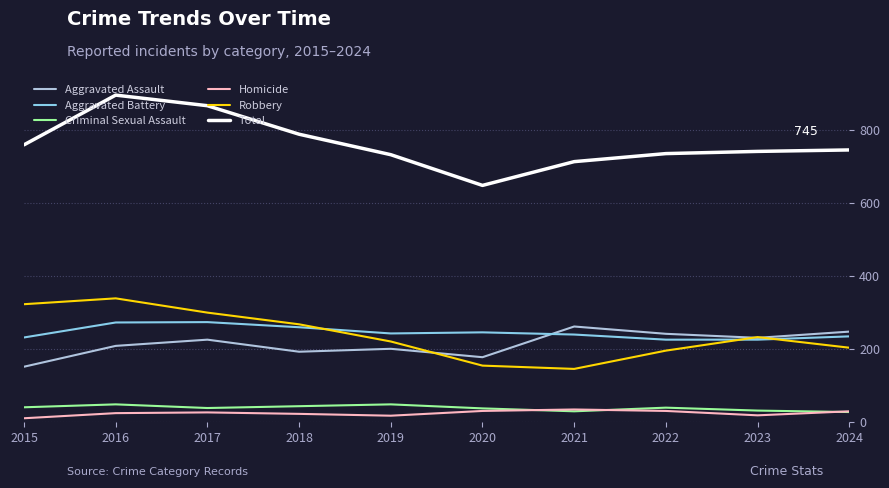

What is the maximum value shown in the chart?

895